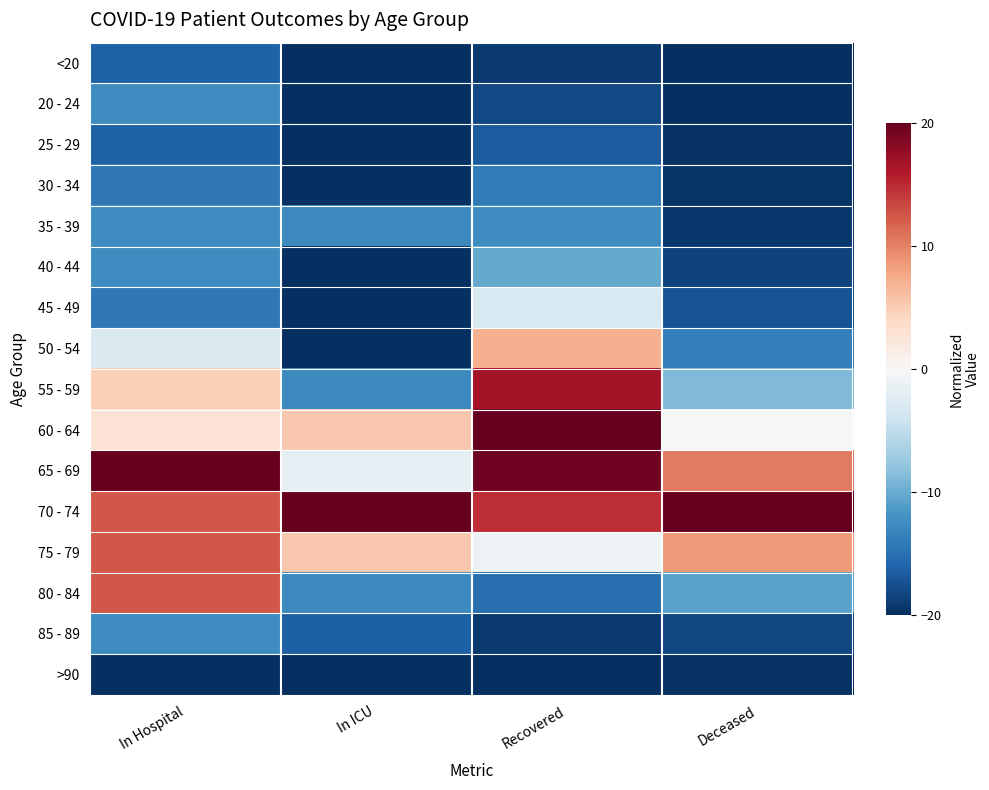

What is the difference between the highest and lowest values at Deceased?

40.0